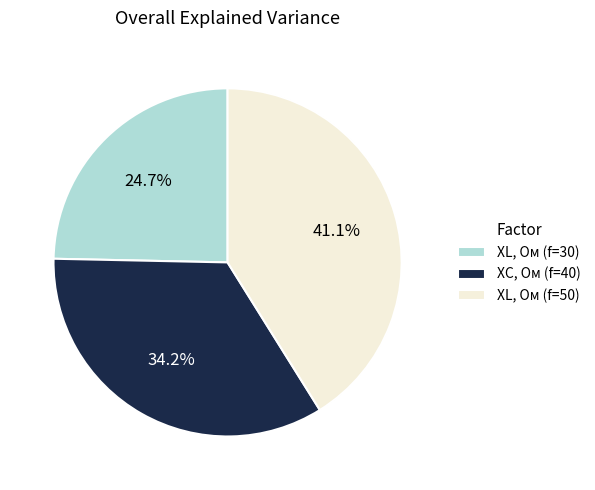

Combined, what portion of the pie is XC, Ом (f=40) and XL, Ом (f=30)?

58.9%